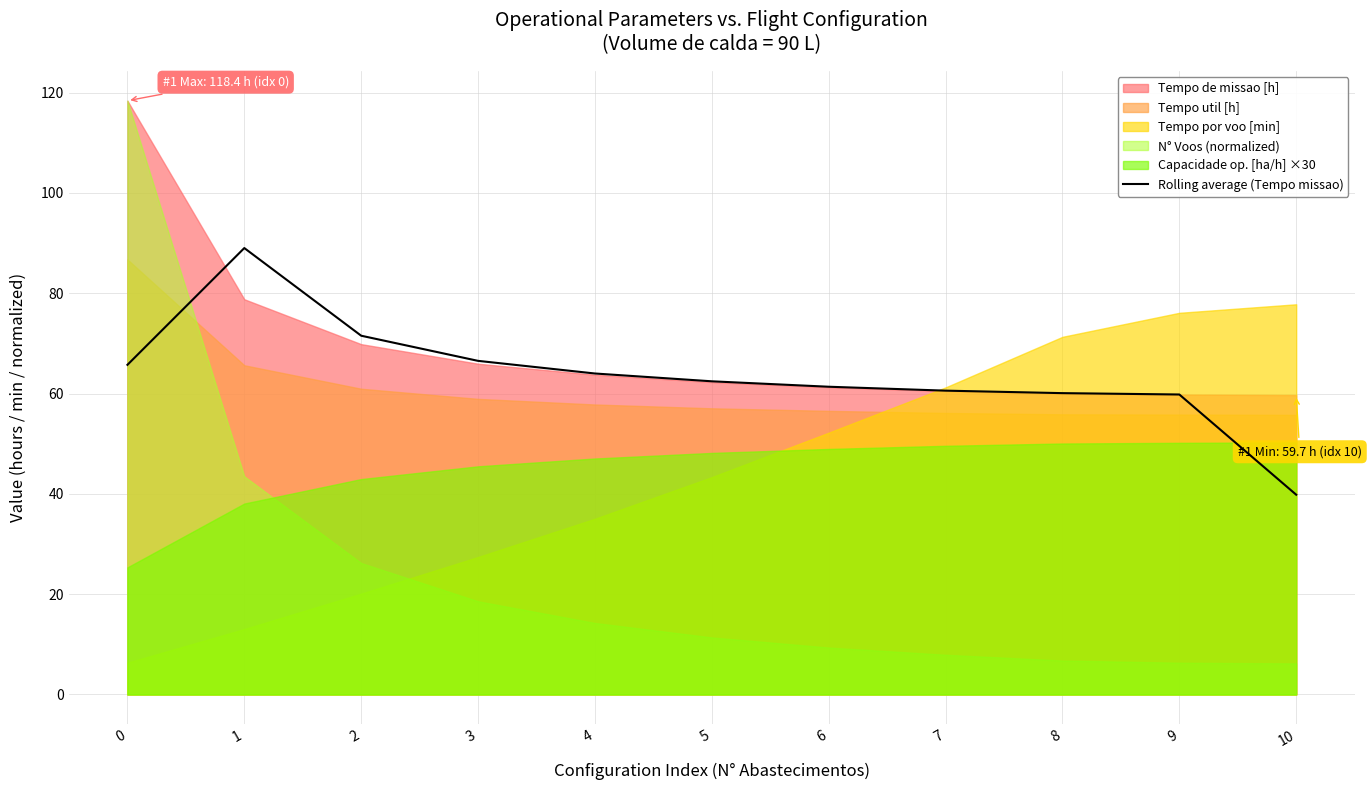

The value of Rolling average (Tempo missao) at 4 is 64.0. True or false?

True